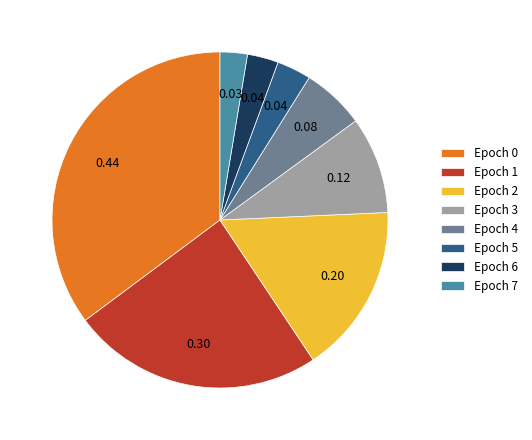

The Epoch 0 slice represents 24% of the pie. True or false?

False